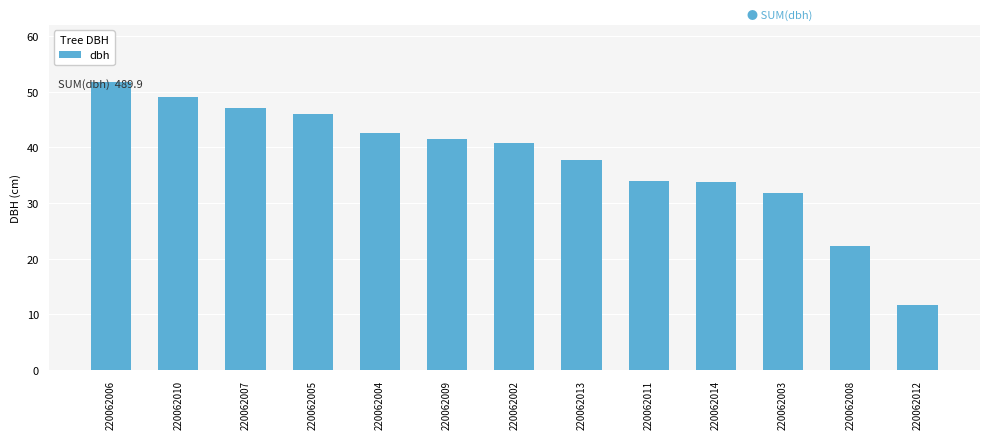

What is the difference between the values at 220062005 and 220062011?

12.2